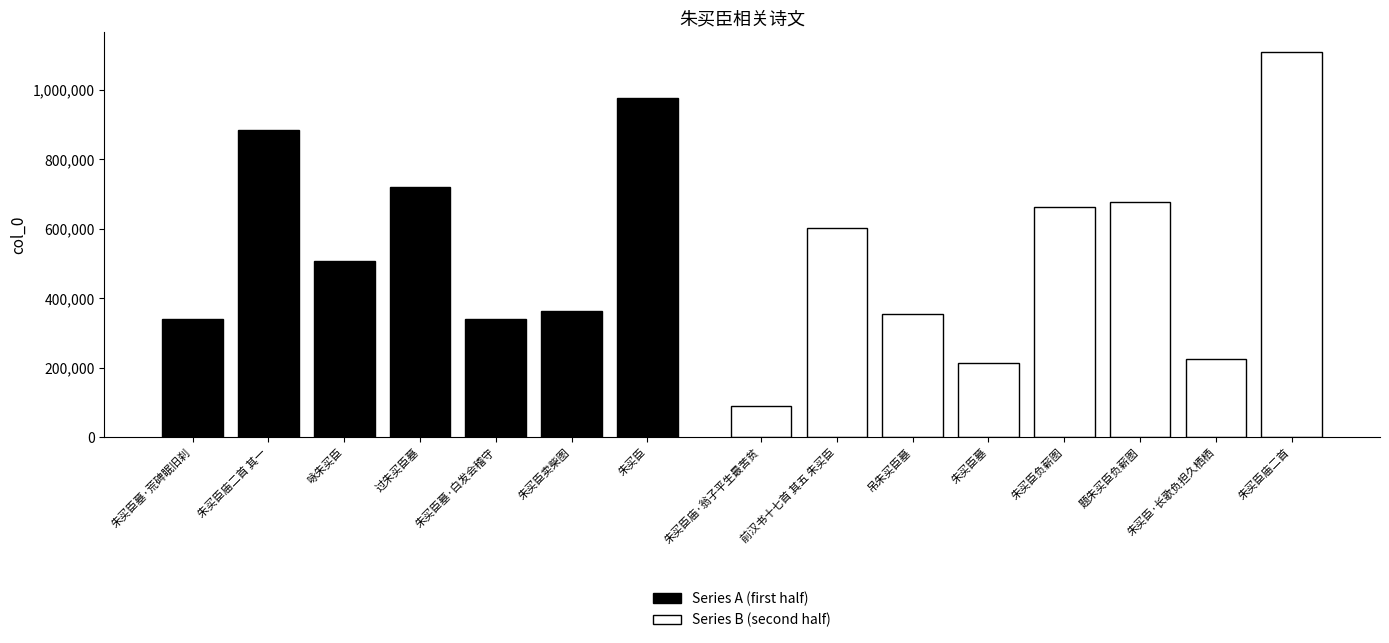

How many bars are there in total?

15